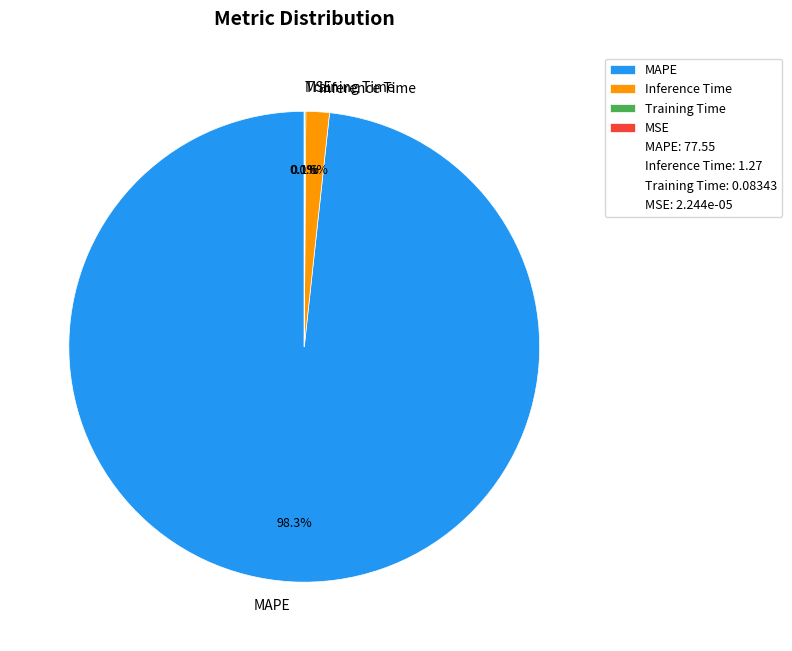

How much of the chart is everything except Inference Time?

98.4%